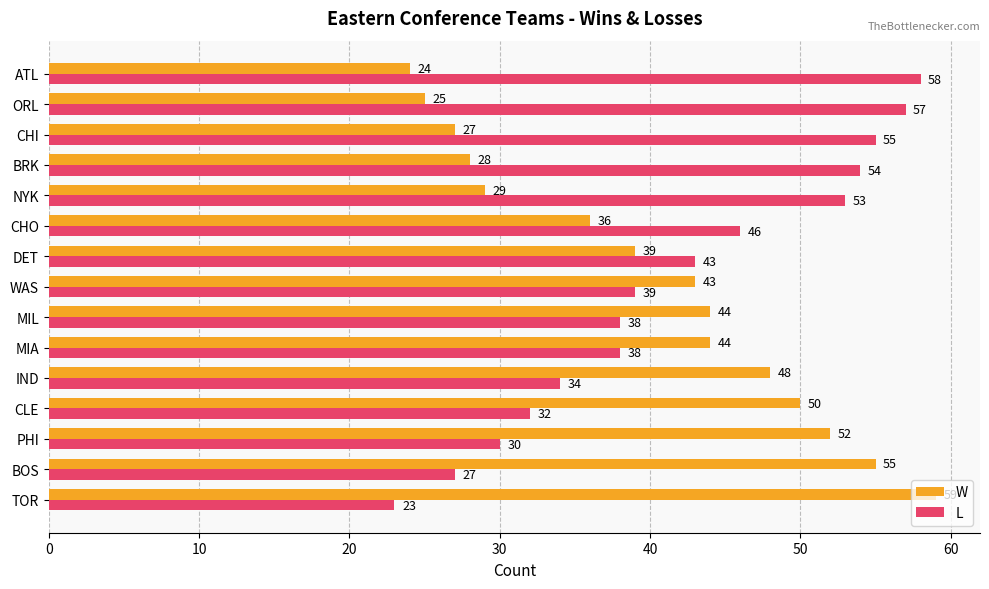

Which label corresponds to the largest value in the chart?

TOR